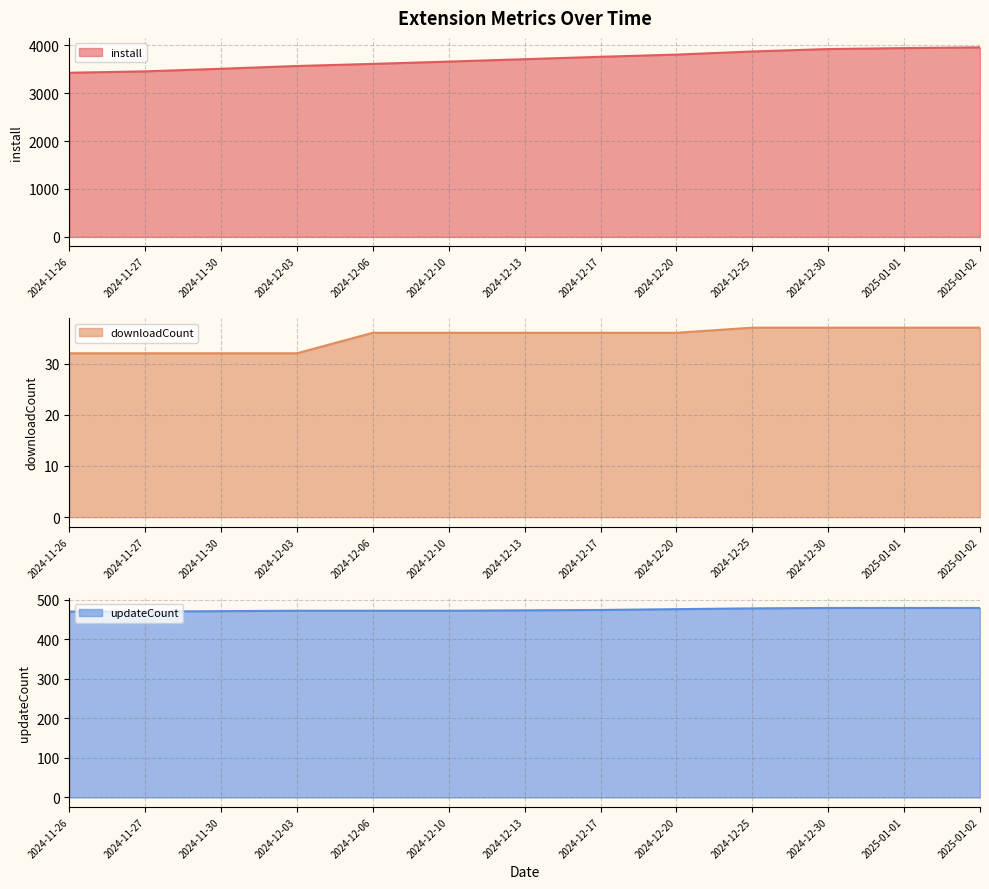

True or false: updateCount has more than 0 interior local peaks.

False